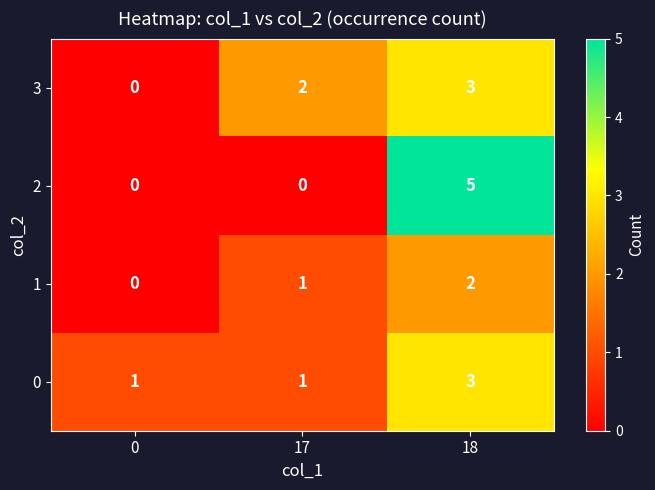

What is the sum of the 3 values at 18 and 0?

3